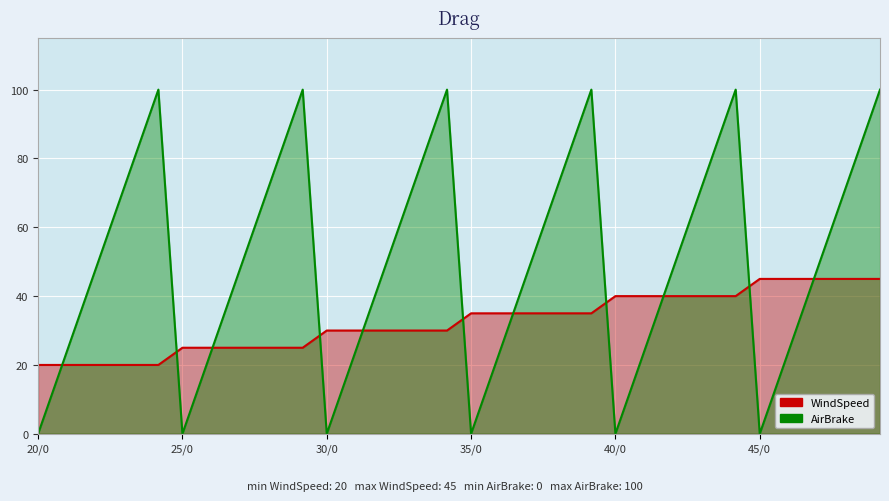

What is the difference between the maximum and second lowest values in the AirBrake series?

100